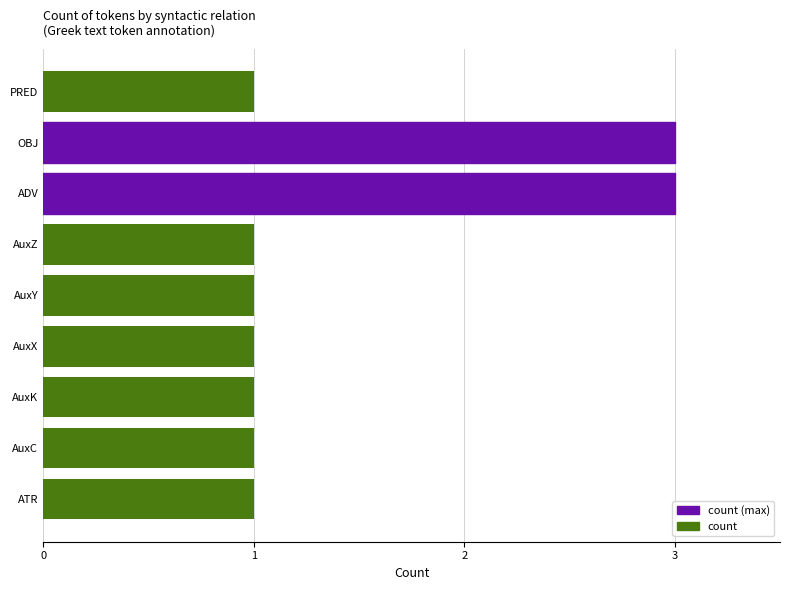

Count the number of categories in the chart.

9